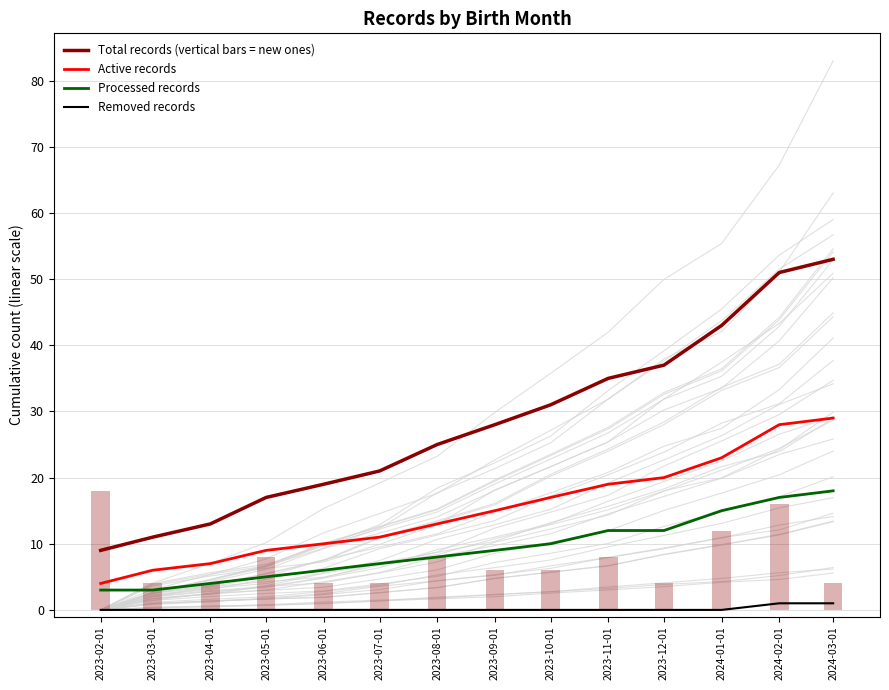

List the labels in order of Processed records value, largest first.

2024-03-01, 2024-02-01, 2024-01-01, 2023-11-01, 2023-12-01, 2023-10-01, 2023-09-01, 2023-08-01, 2023-07-01, 2023-06-01, 2023-05-01, 2023-04-01, 2023-02-01, 2023-03-01